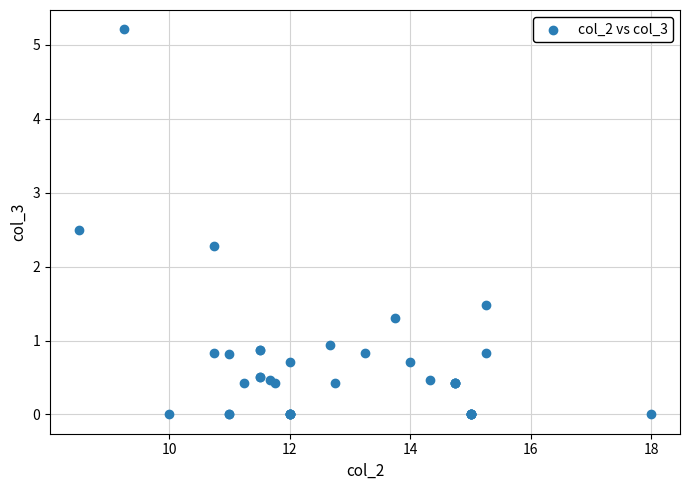

What Y value in the scatter plot is closest to 2?

2.3